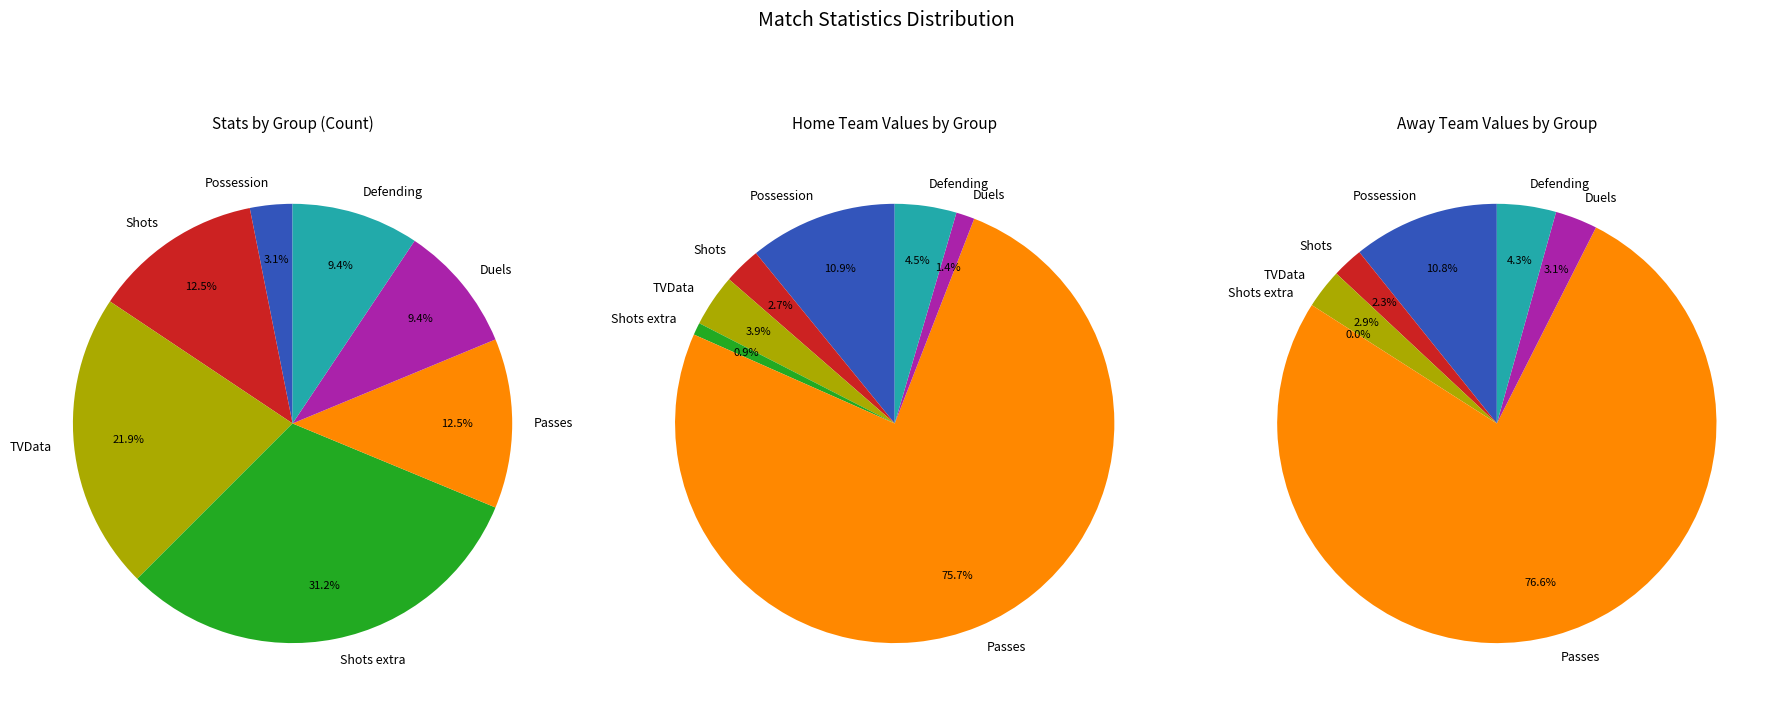

Rank the categories by value from highest to lowest.

Shots extra, TVData, Shots, Passes, Duels, Defending, Possession